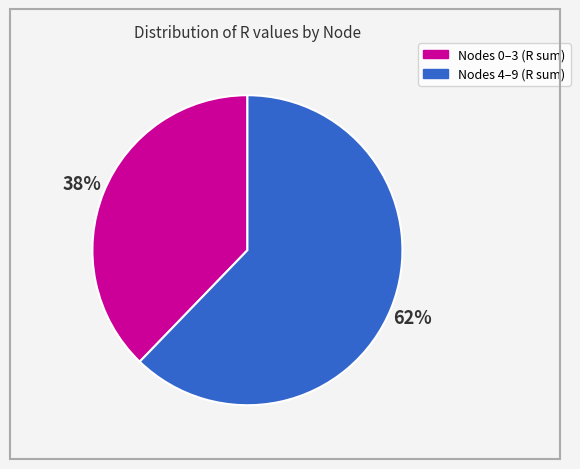

To the nearest percent, what is the average slice percentage?

50%